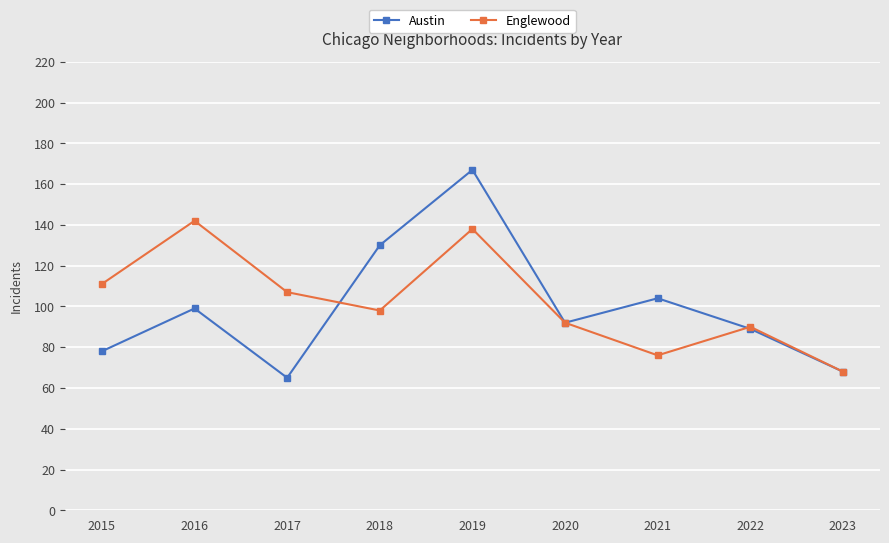

Rank the series by their maximum value, from highest to lowest.

Austin, Englewood